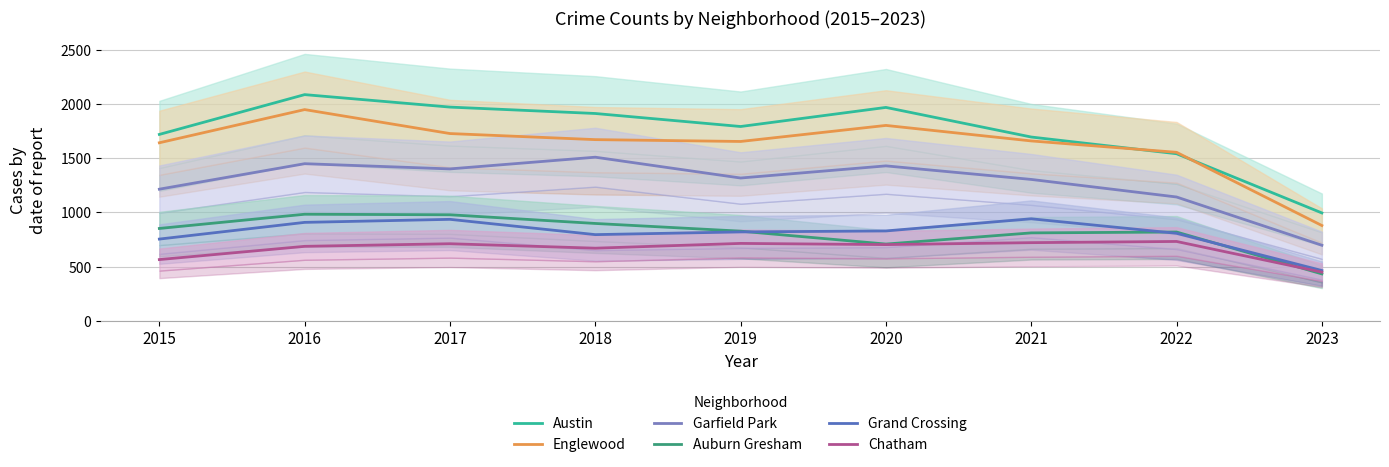

Which series has the largest range (max minus min)?

Austin